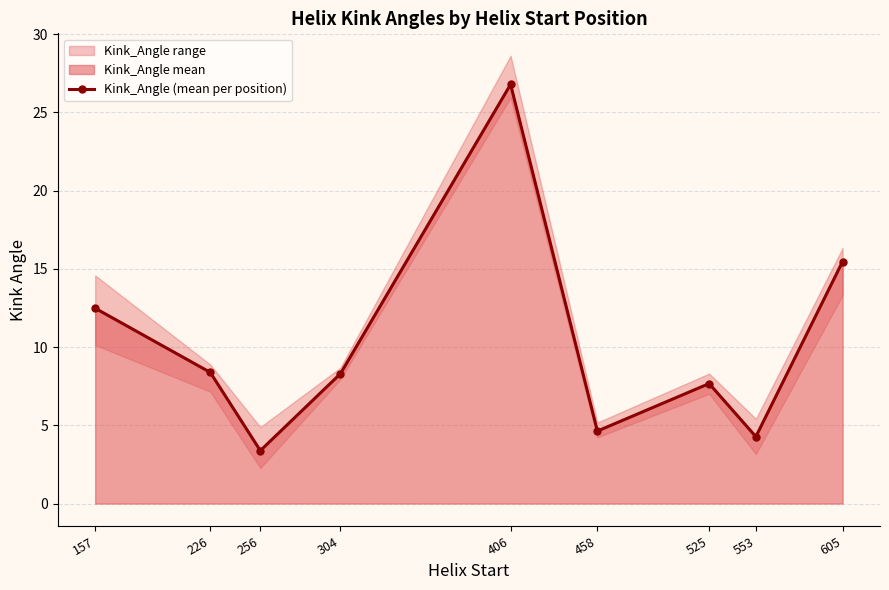

What is the difference between the maximum and second lowest values?

22.5